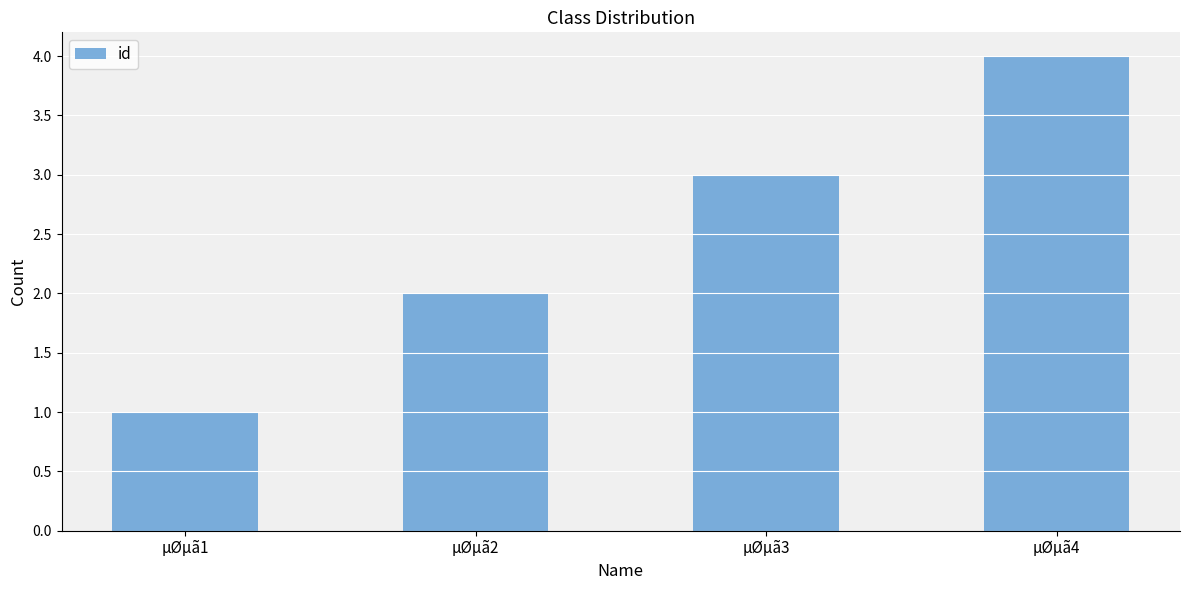

What is the greatest value displayed?

4